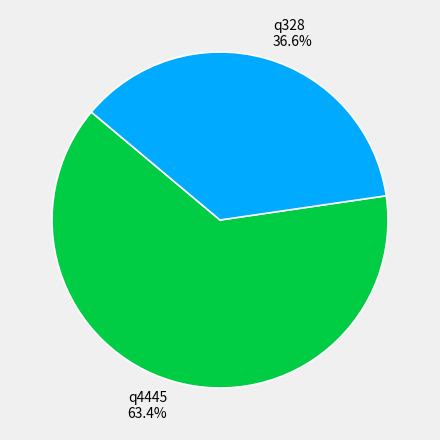

How many segments does this pie chart have?

2